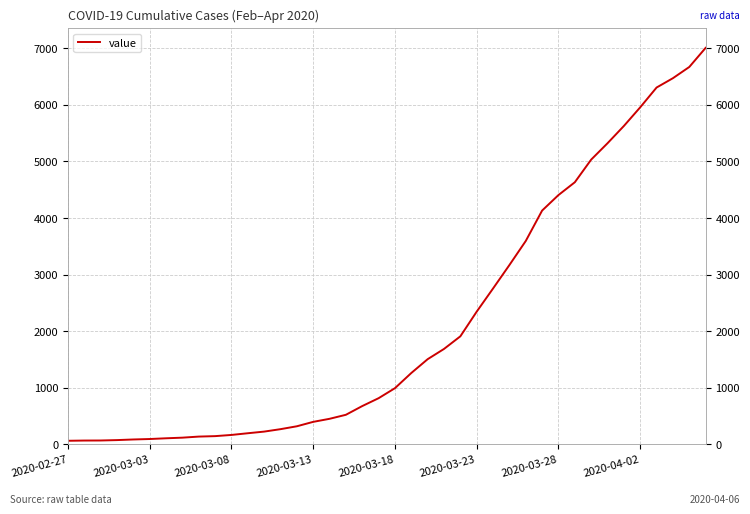

True or false: there are more than 0 points higher than both neighbors.

False